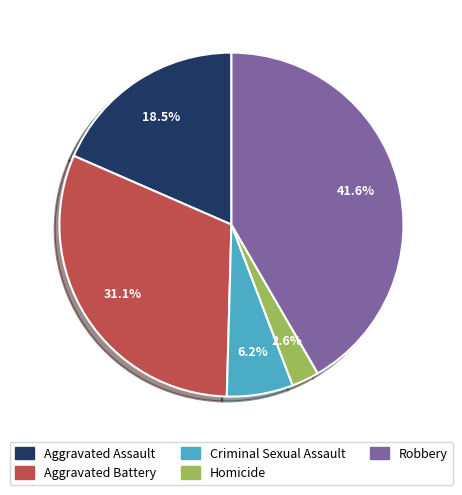

What is the largest slice in the pie chart?

Robbery